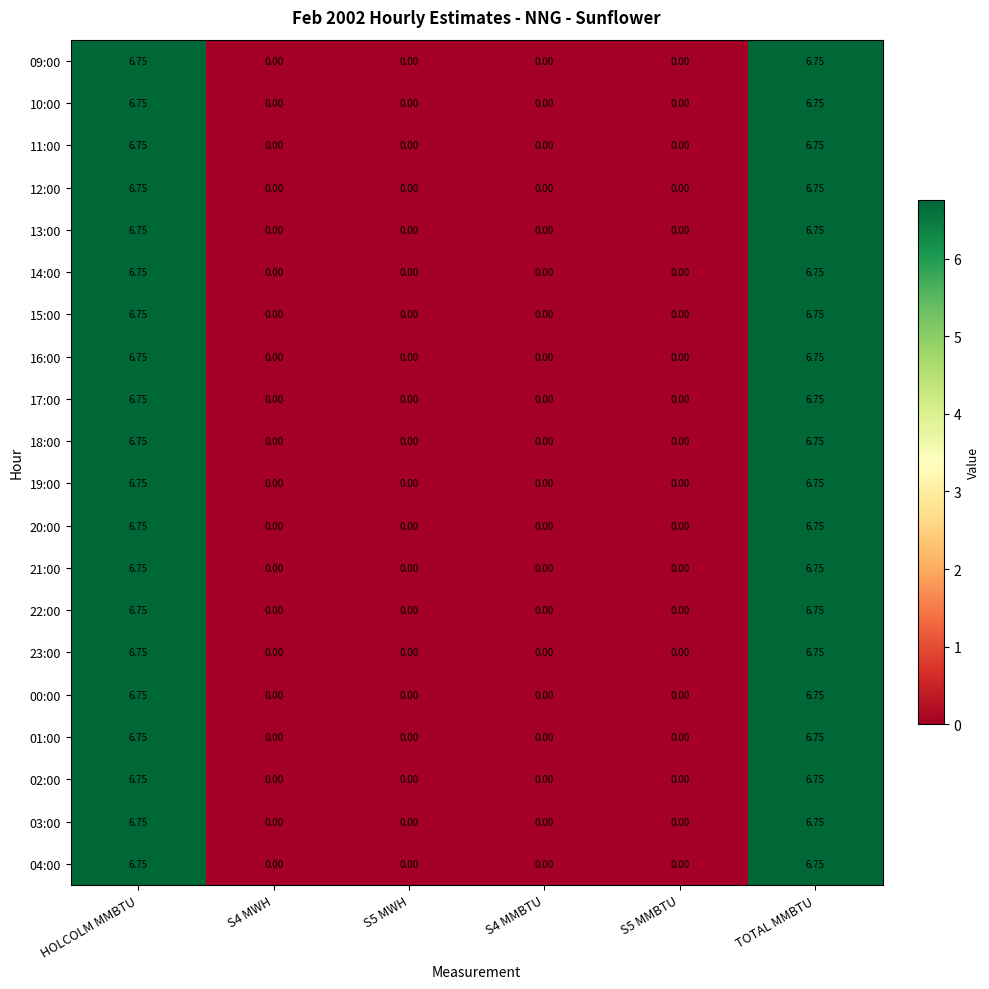

Is the value of 14:00 at S5 MWH greater than the value of 23:00 at TOTAL MMBTU?

No